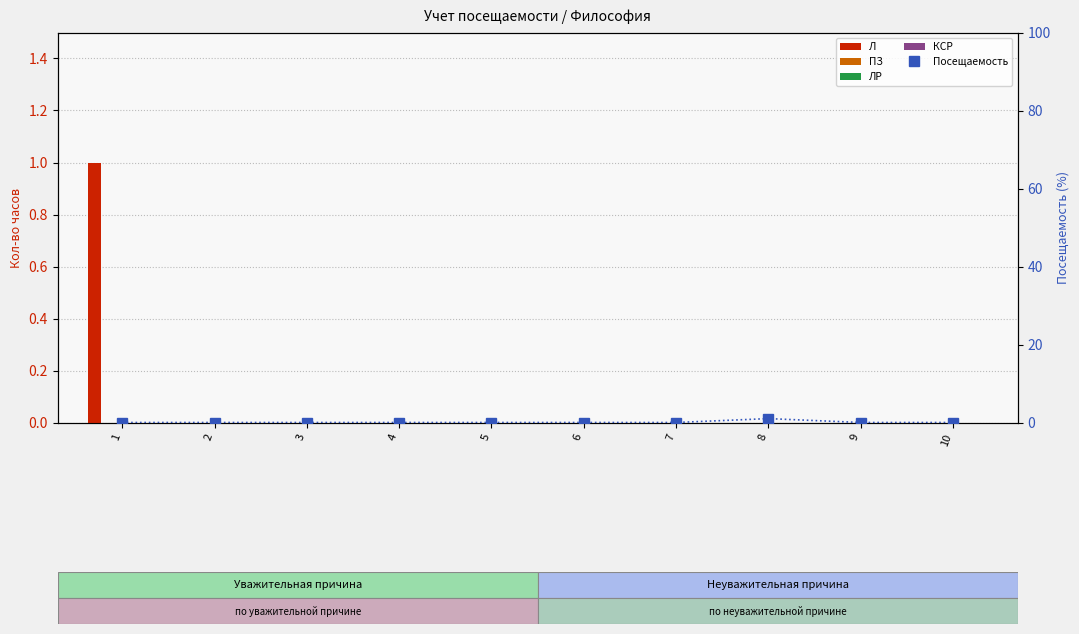

Reading left to right, what are all the values shown in this chart?

Л: 1	0	0	0	0	0	0	0	0	0
ПЗ: 0	0	0	0	0	0	0	0	0	0
ЛР: 0	0	0	0	0	0	0	0	0	0
КСР: 0	0	0	0	0	0	0	0	0	0
Посещаемость: 0	0	0	0	0	0	0	1	0	0